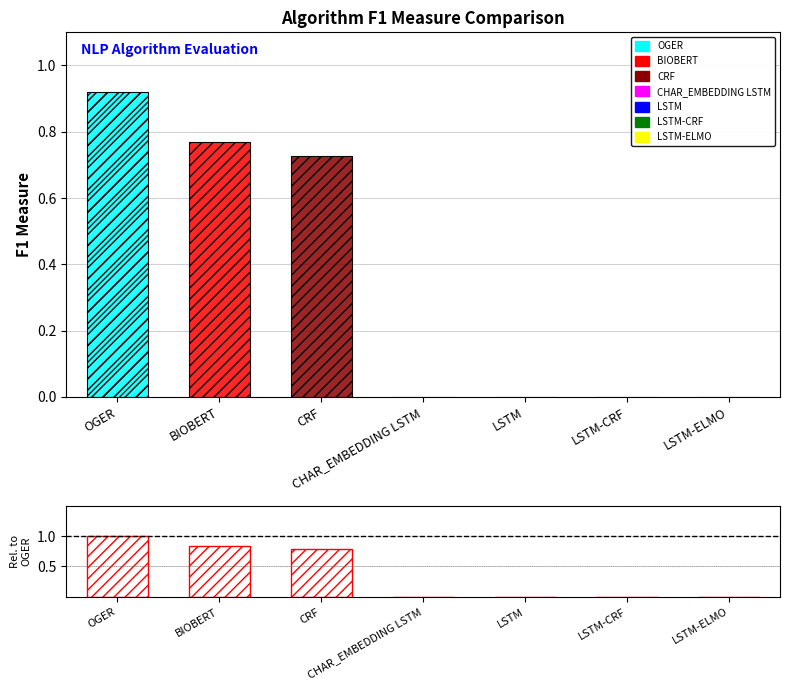

The chart shows a value of 0.3 at LSTM-CRF. True or false?

False